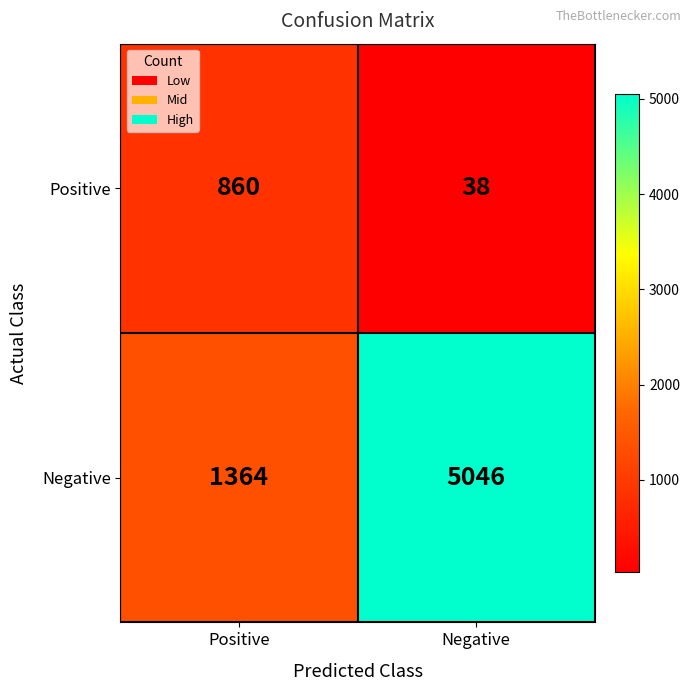

Which series changed the most between Positive and Negative?

Negative